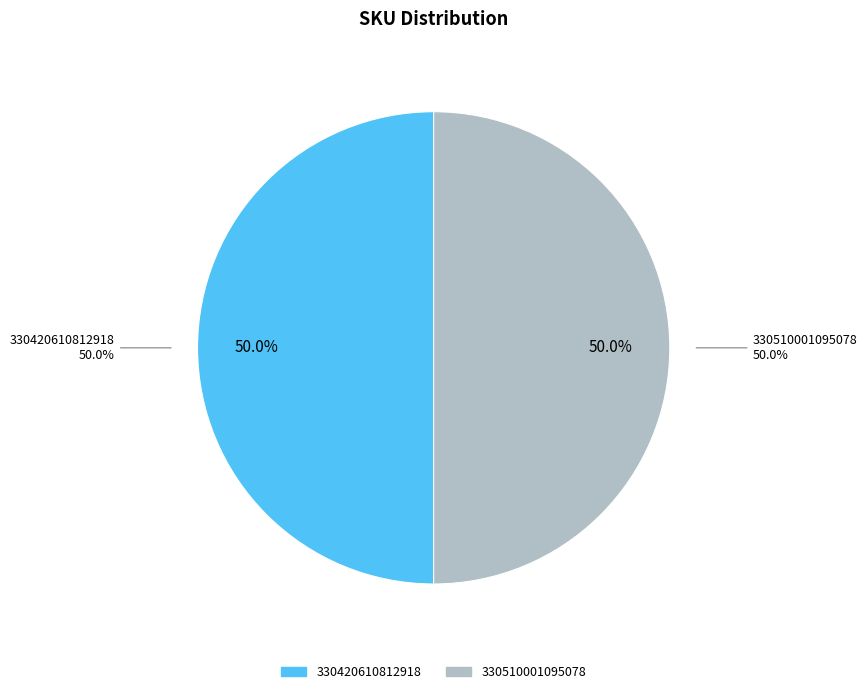

To the nearest percent, what is the combined percentage of 330510001095078 and 330420610812918?

100%